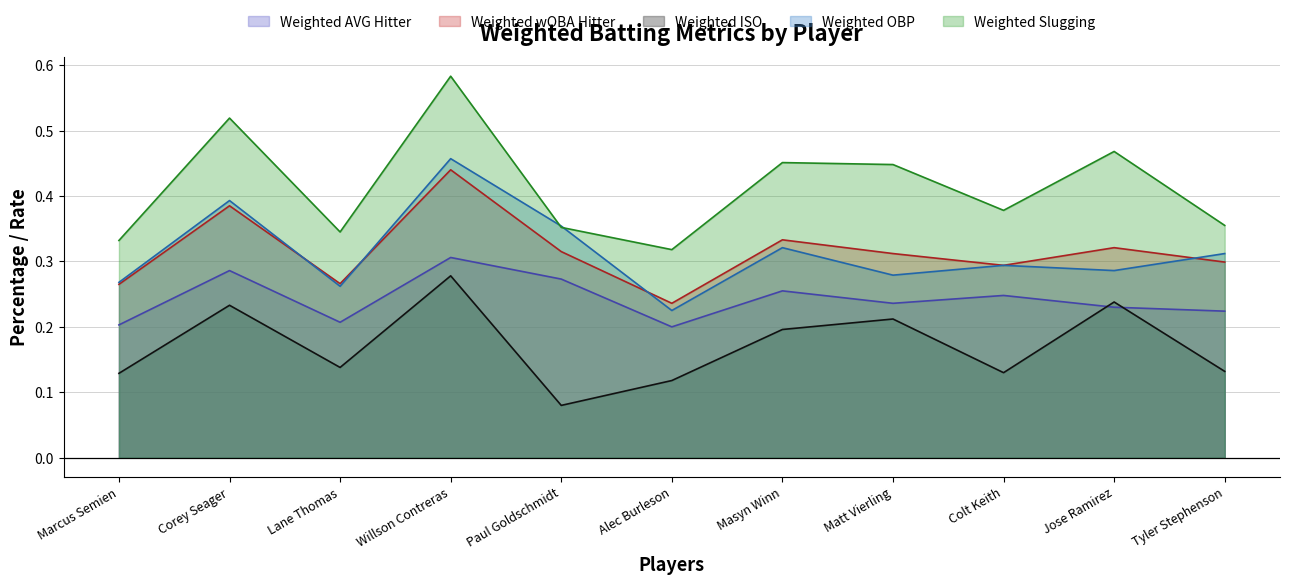

At which category does Weighted Slugging reach its first local valley?

Lane Thomas